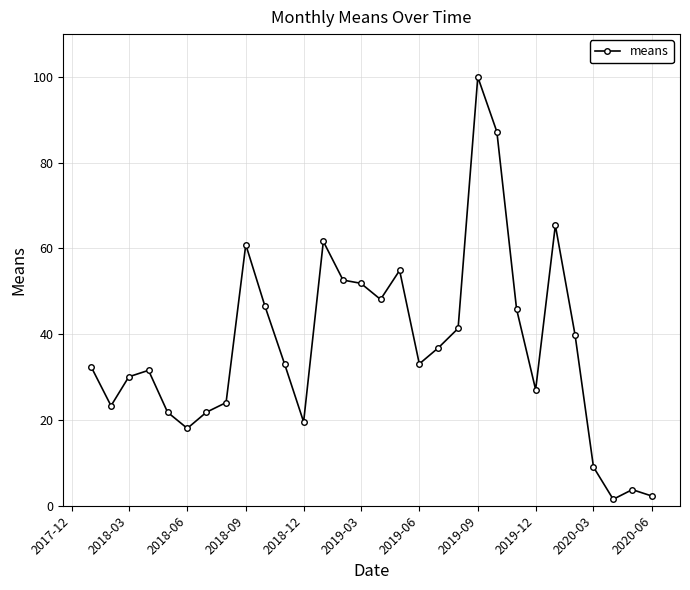

True or false: the data has more than 2 interior local peaks.

True